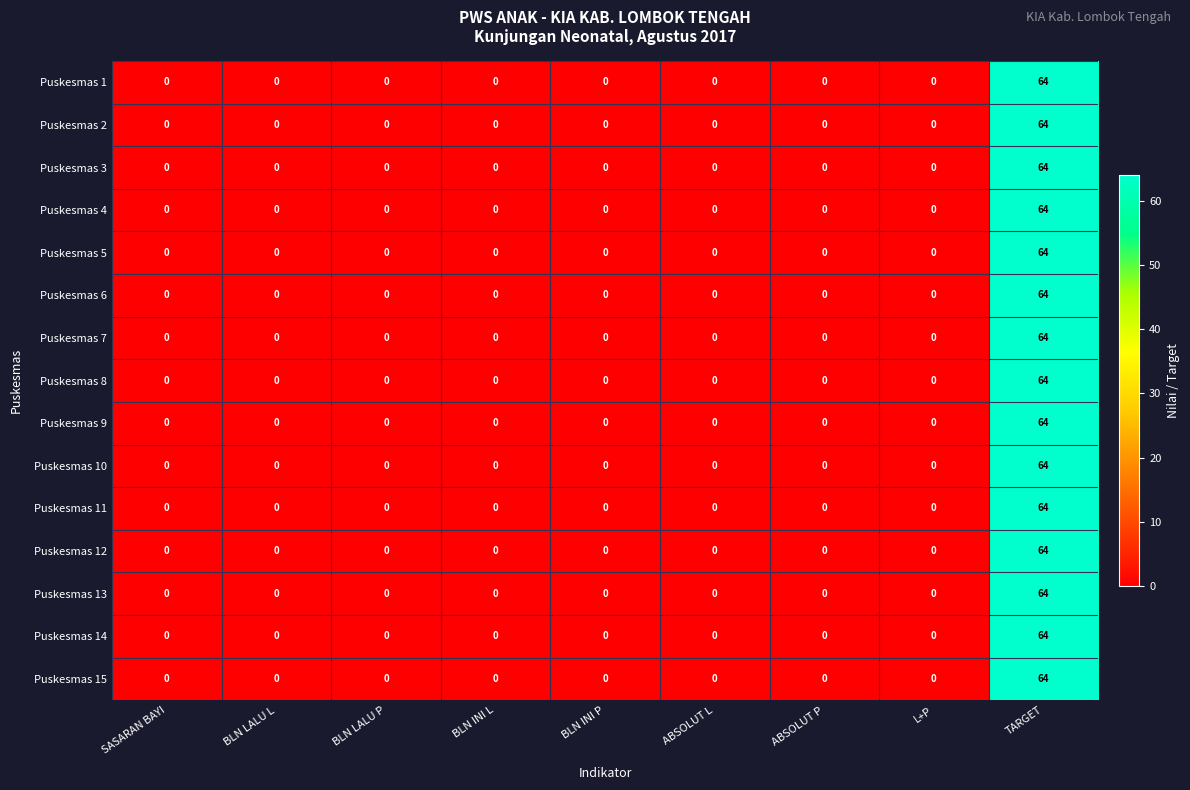

At how many categories does at least one series exceed 63?

1